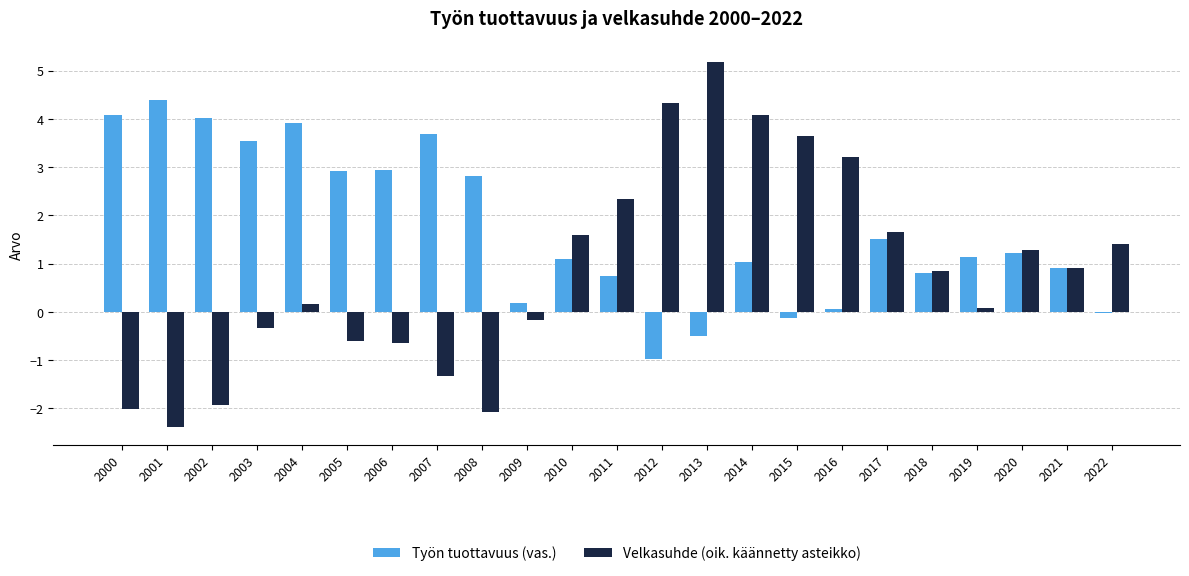

What is the sum of the Työn tuottavuus (vas.) values at 2014 and 2007?

4.7